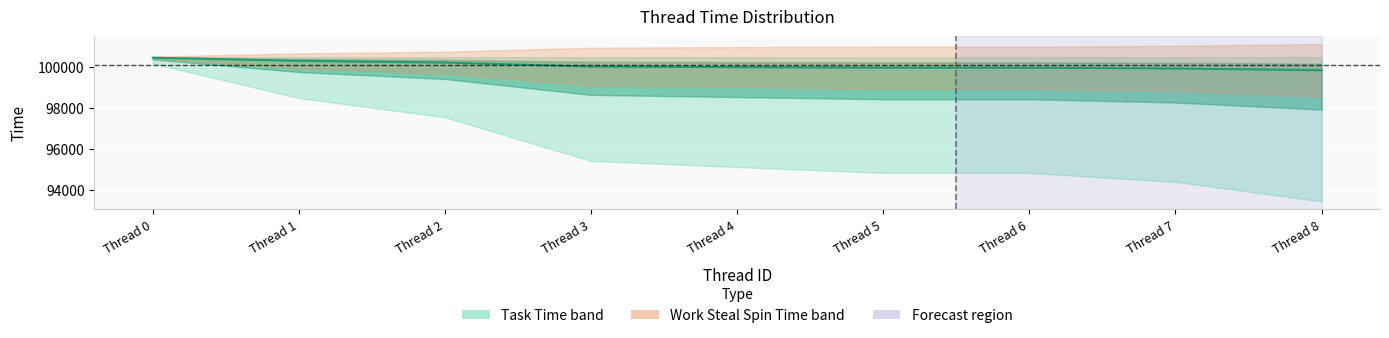

What is the approximate value at Thread 3, to the nearest 100?

100000